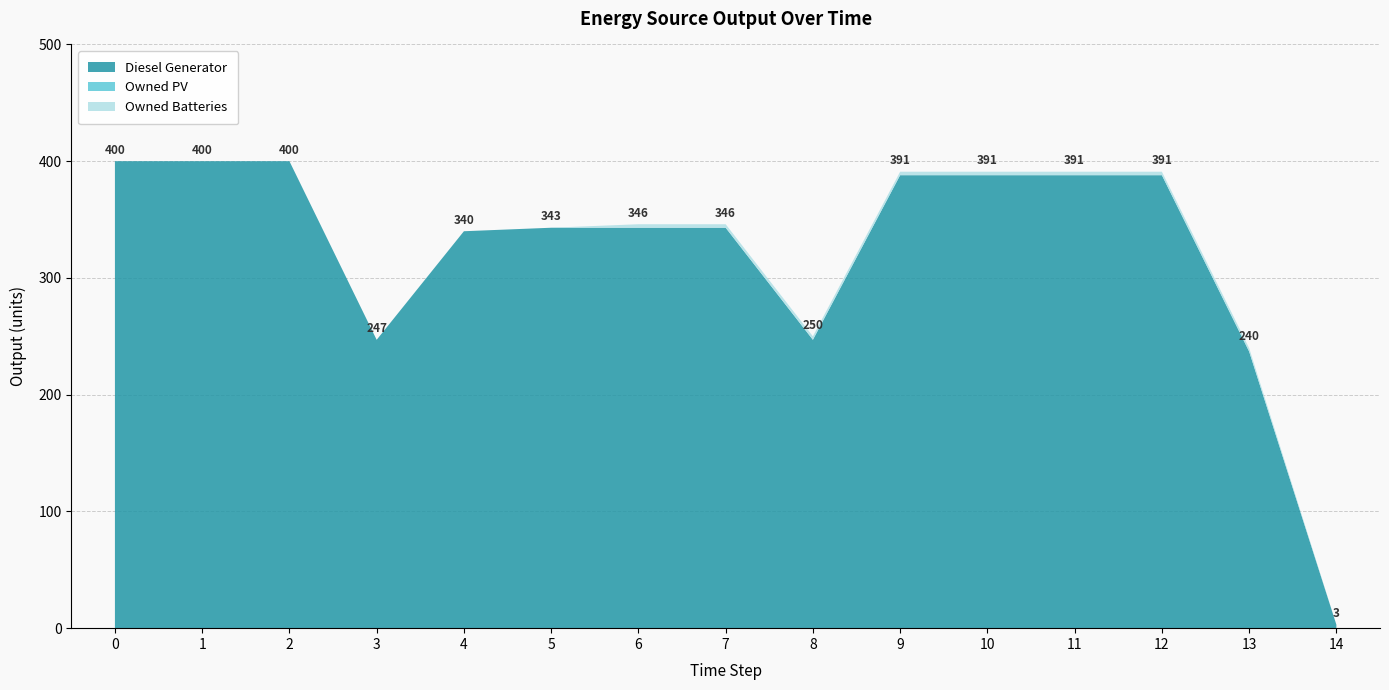

Reading right to left, extract all data points from this chart.

Diesel Generator: 14=3	13=237	12=388	11=388	10=388	9=388	8=247	7=343	6=343	5=343	4=340	3=247	2=400	1=400	0=400
Owned PV: 14=0	13=0	12=0	11=0	10=0	9=0	8=0	7=0	6=0	5=0	4=0	3=0	2=0	1=0	0=0
Owned Batteries: 14=0	13=3	12=3	11=3	10=3	9=3	8=3	7=3	6=3	5=0	4=0	3=0	2=0	1=0	0=0